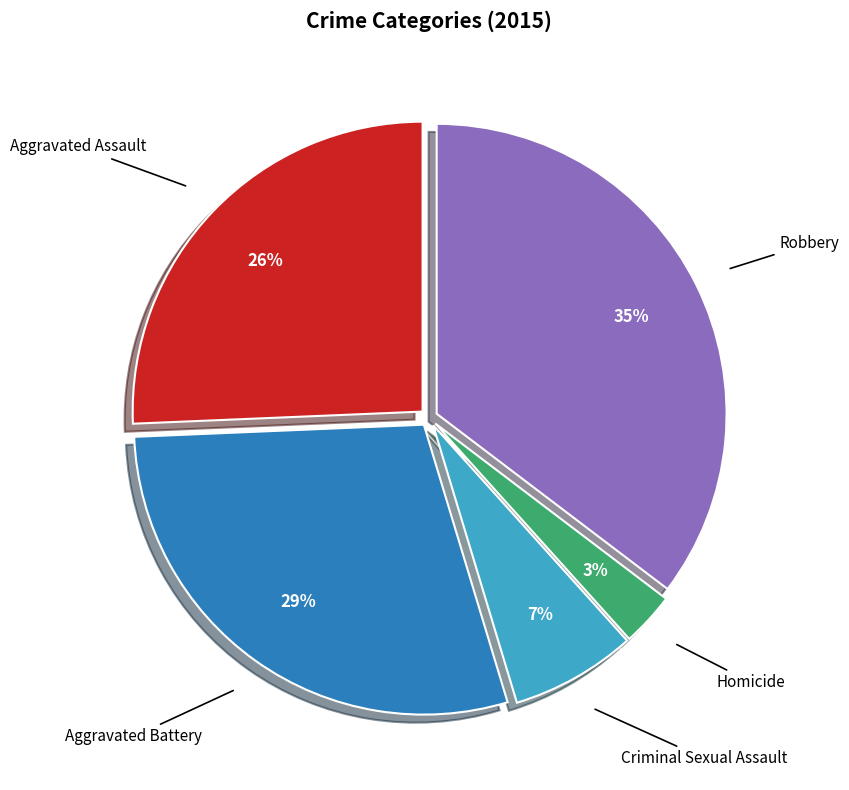

To the nearest percent, what portion does Homicide represent?

3%